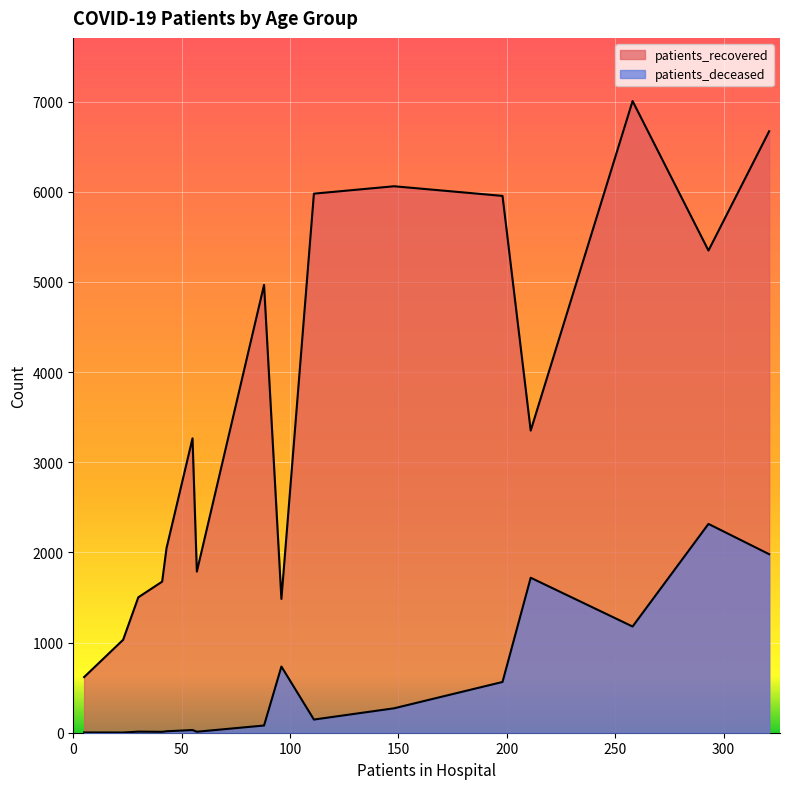

Does the chart display data point markers on the line(s)?

No